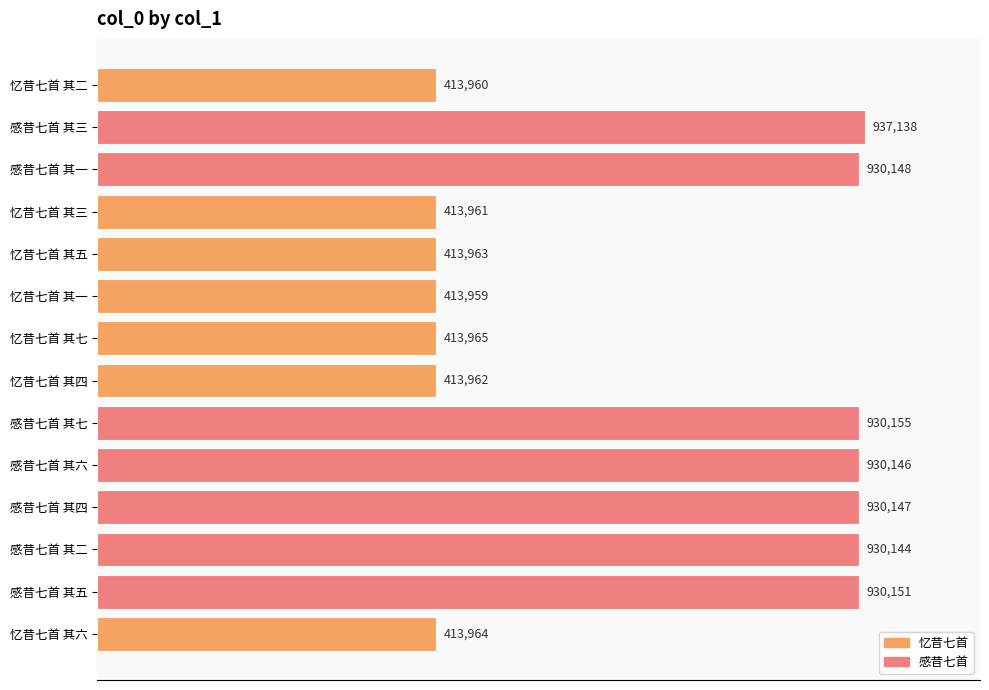

At which label is the value closest to 675548?

感昔七首 其二